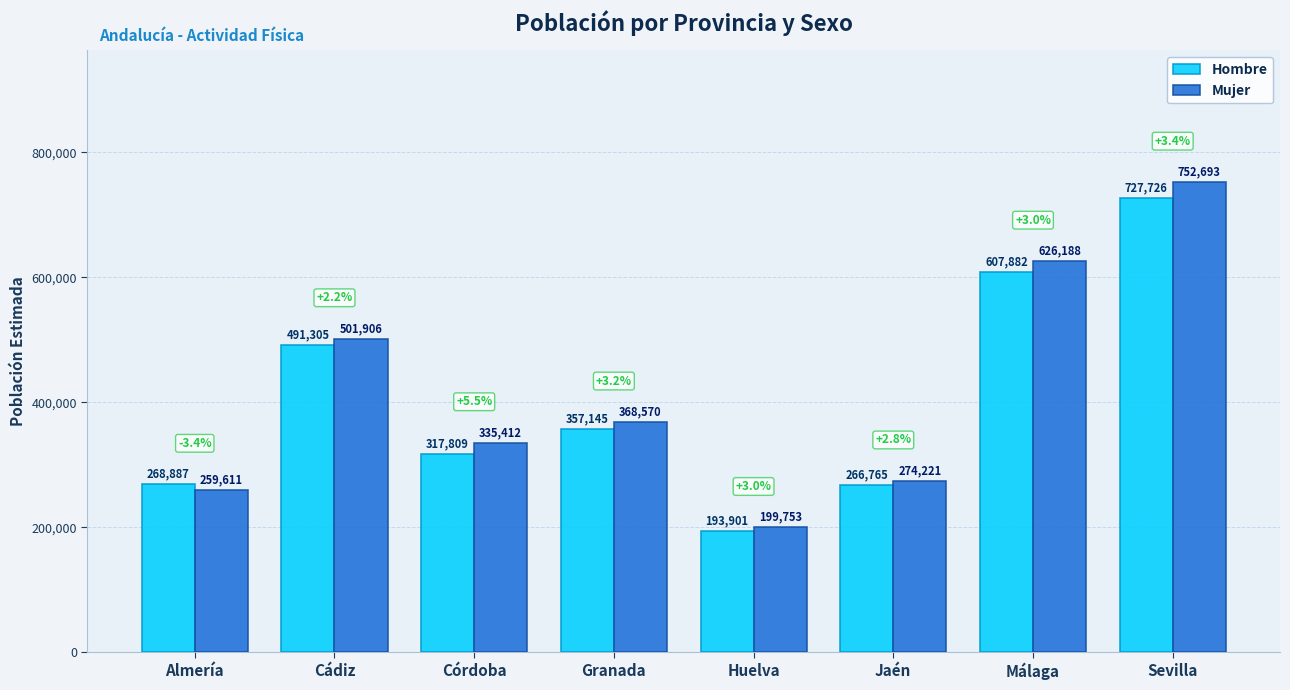

What is the highest value of the Mujer series?

752693